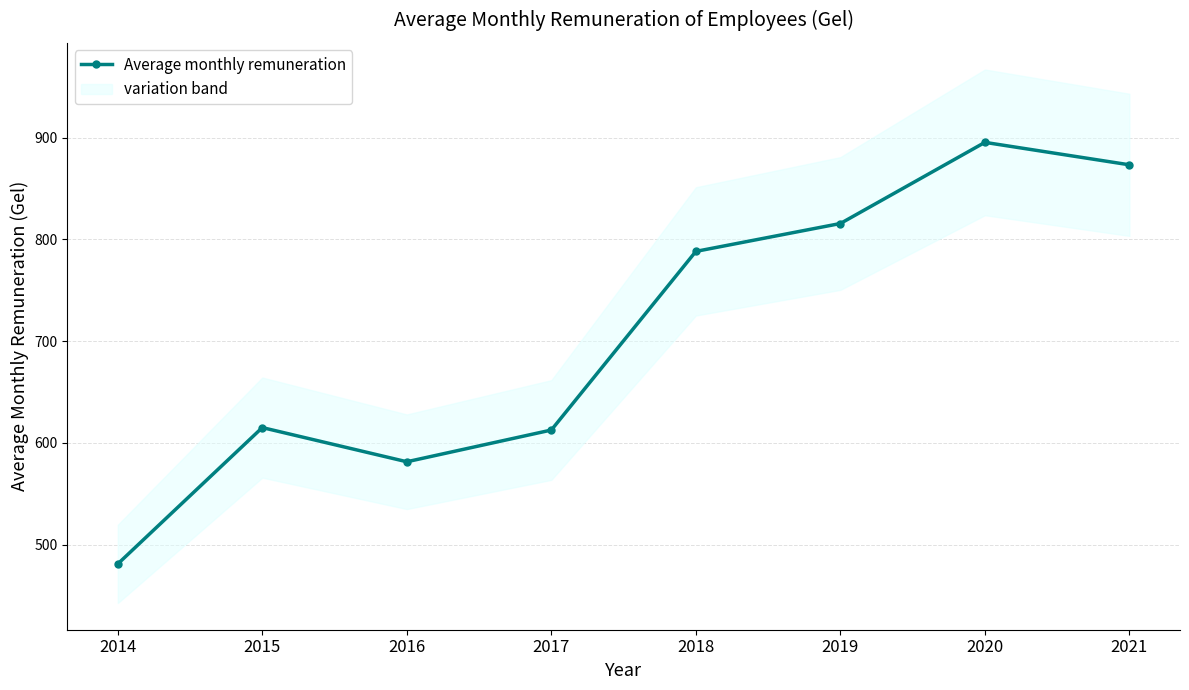

Reading left to right, transcribe all the data shown in this chart.

2014=481.0	2015=615.0	2016=581.4	2017=612.6	2018=788.2	2019=815.6	2020=895.4	2021=873.3